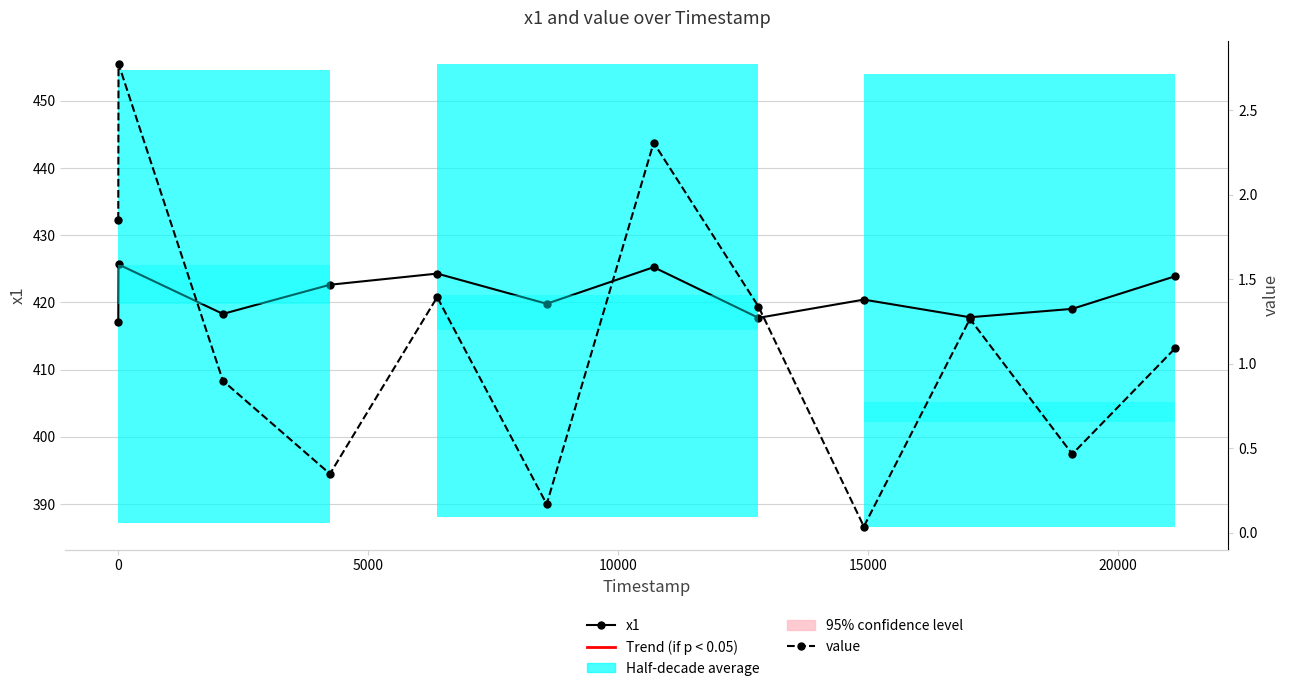

True or false: x1 and value cross at least once.

False